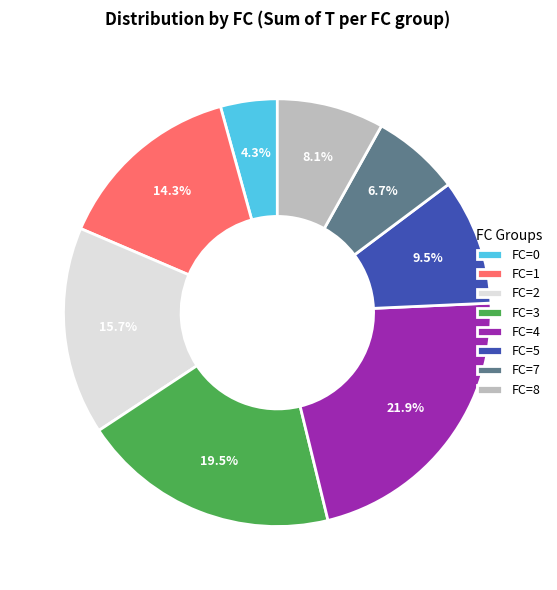

To the nearest percent, what is the difference between the FC=4 and FC=5 slice percentages?

12%